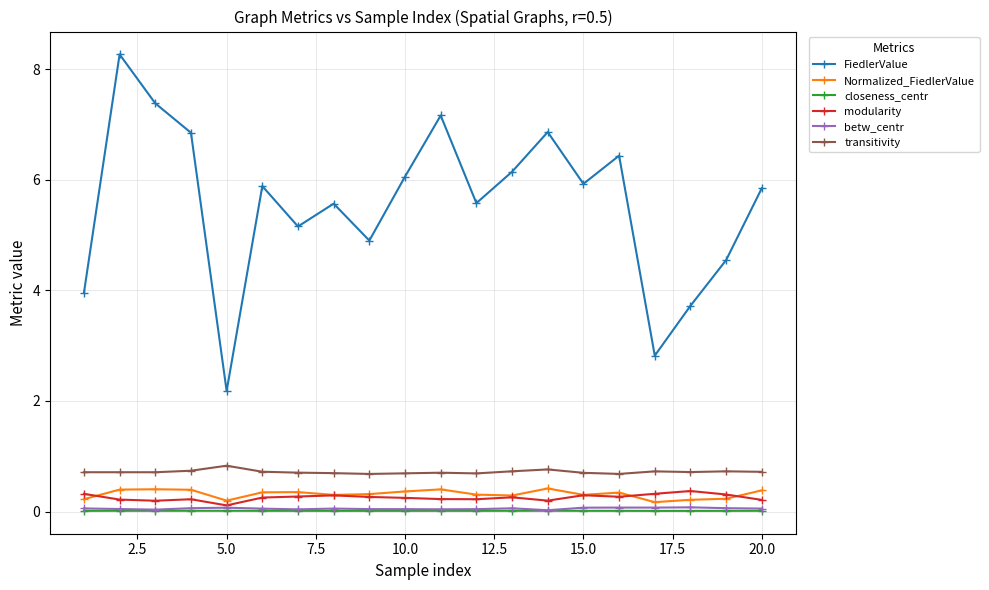

True or false: modularity and transitivity cross at least once.

False